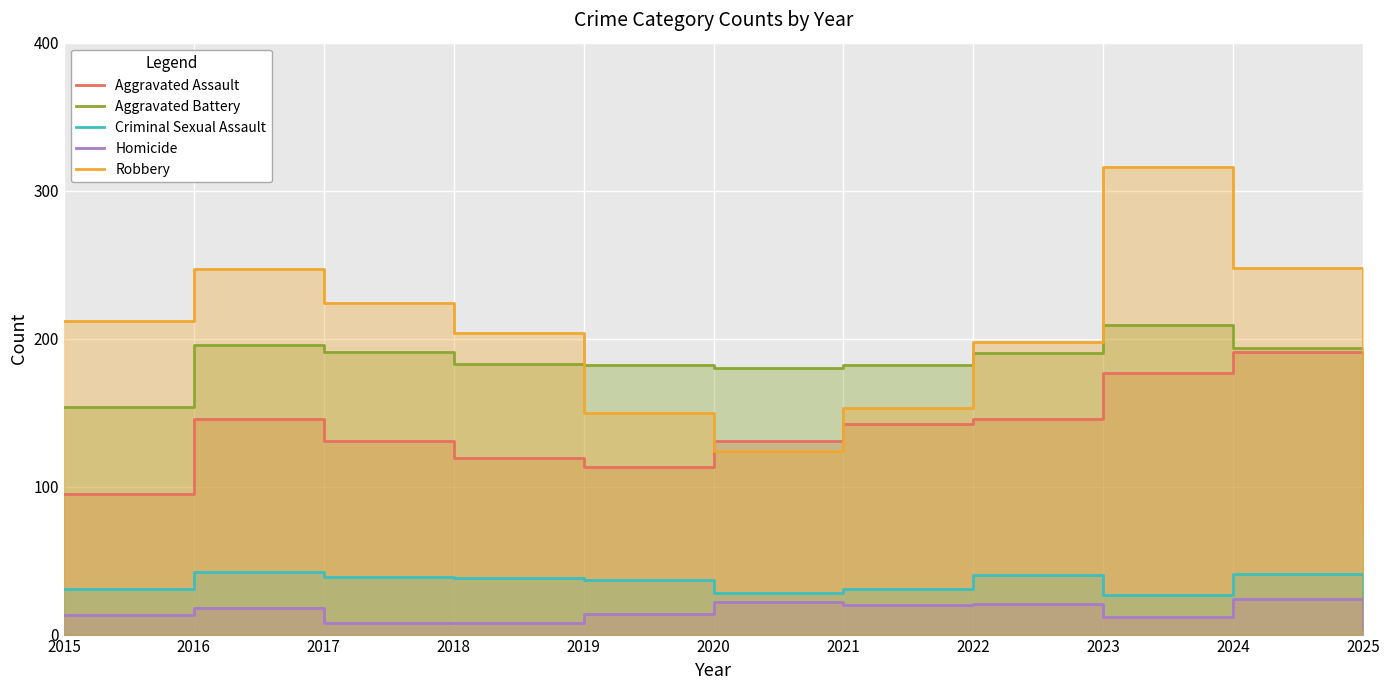

Where is the first local minimum for Homicide?

2021